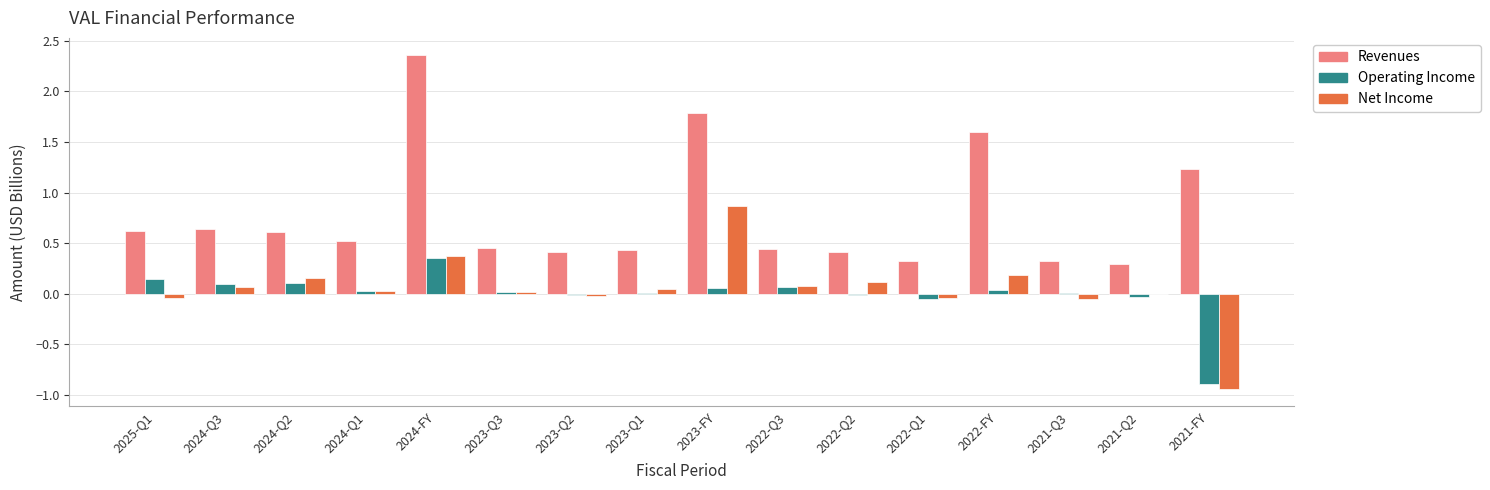

Which series has the largest total across all categories?

Revenues